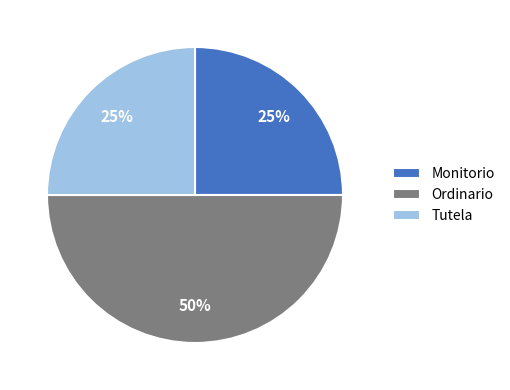

Which slice is the largest?

Ordinario